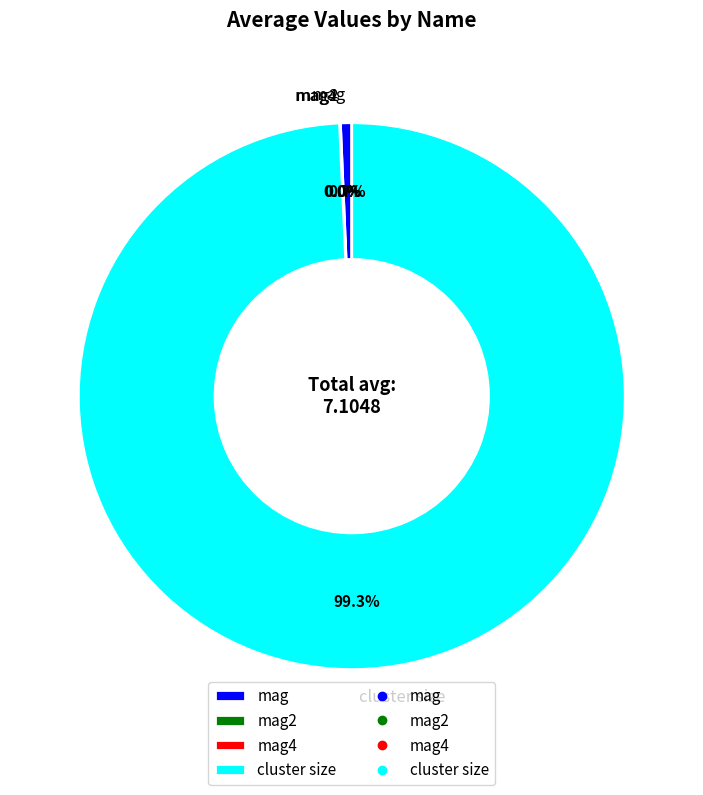

What portion of the pie excludes cluster size?

0.7%